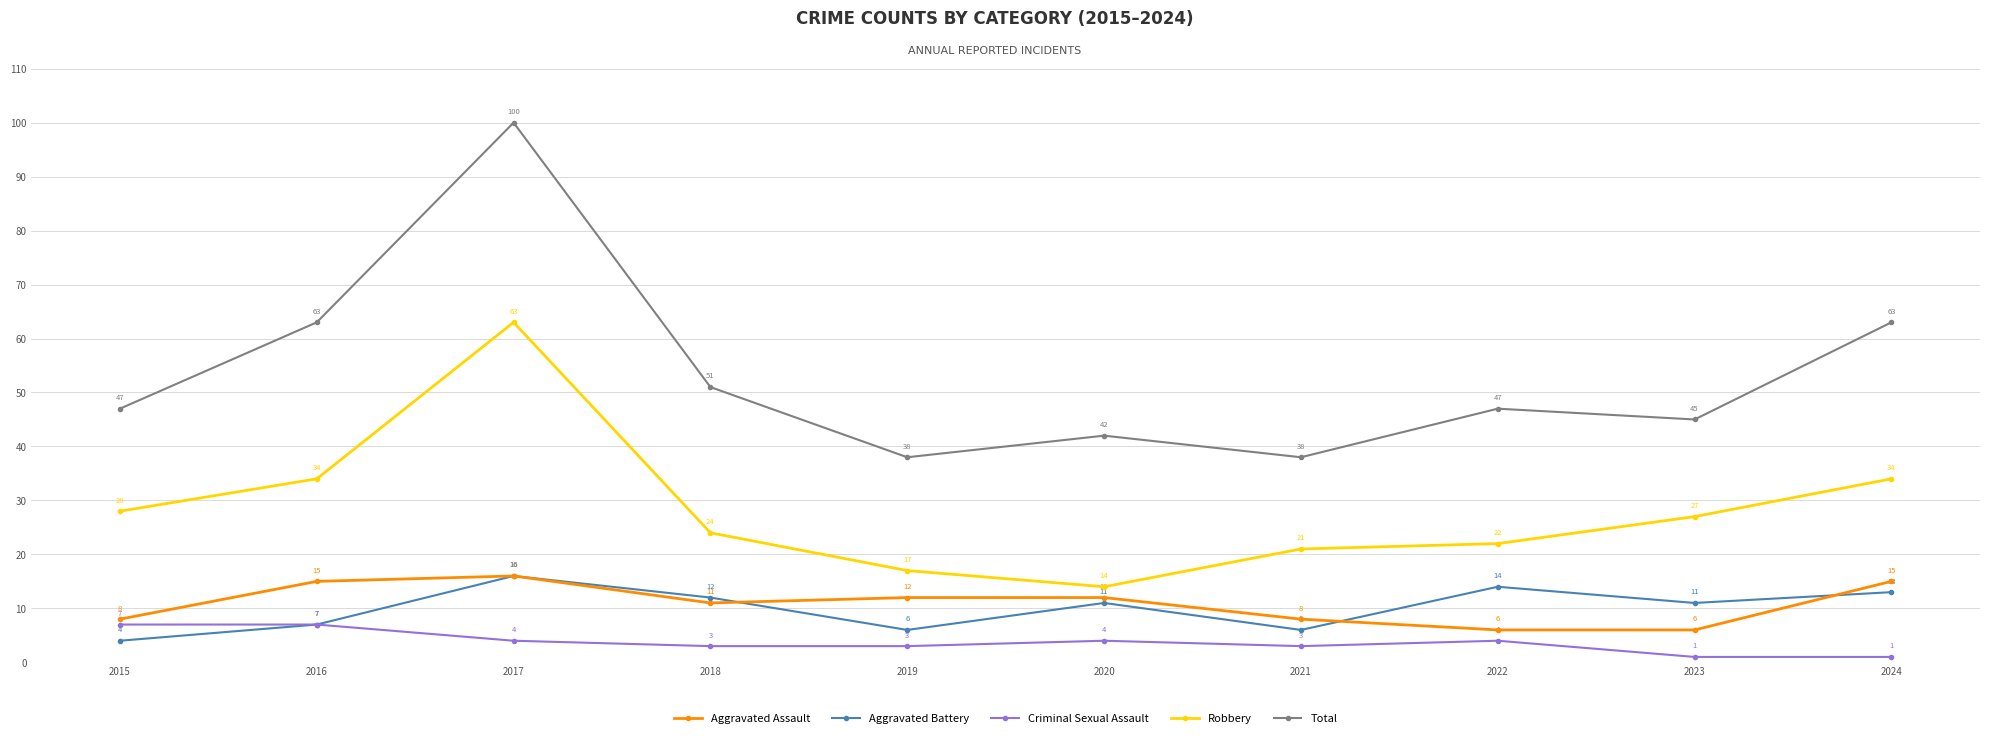

What is the spread (max minus min) of values at 2015?

43